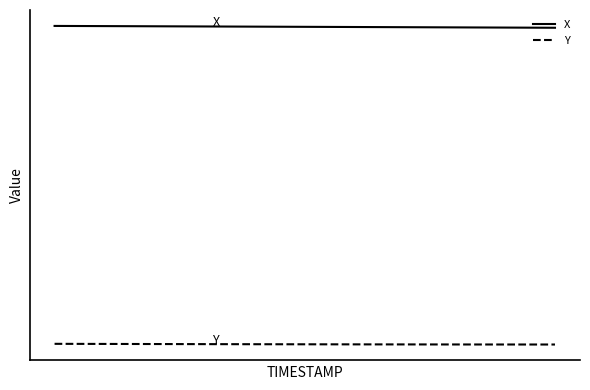

True or false: X and Y cross at least once.

False